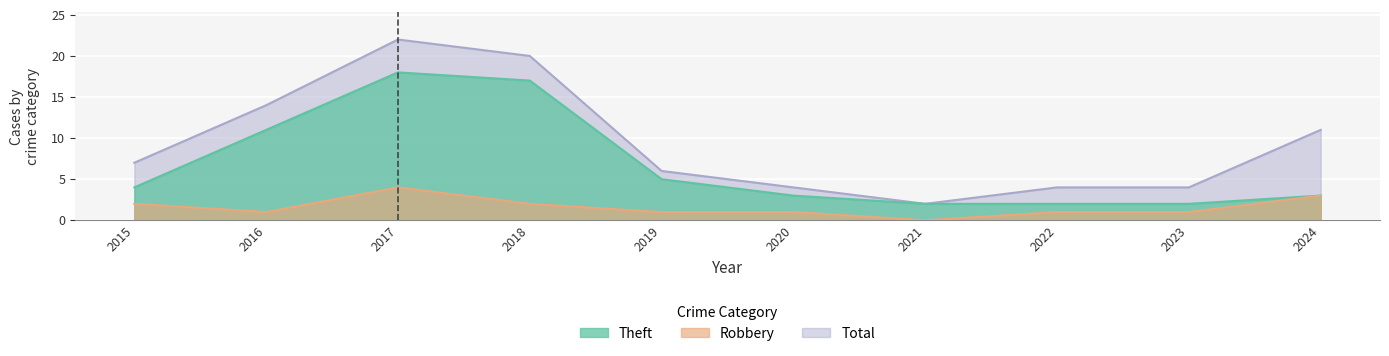

What are all the series names shown in the legend?

Theft, Robbery, Total